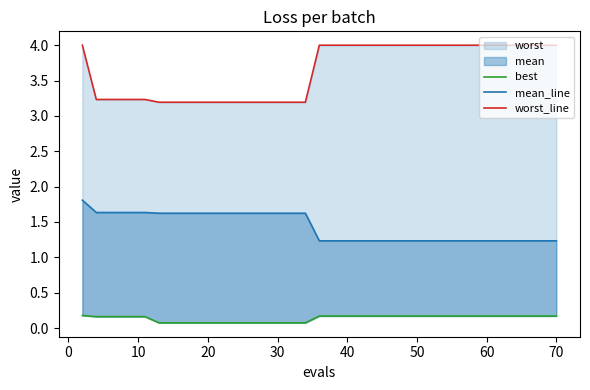

Which series has the widest spread of values?

worst_line